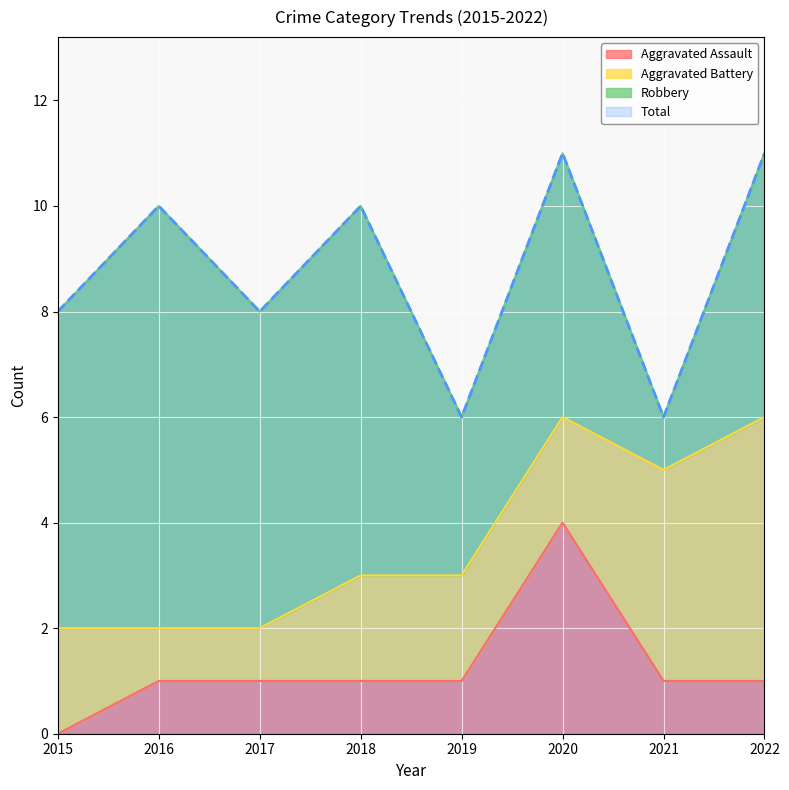

True or false: Aggravated Assault has a value of 0 at 2015.

True